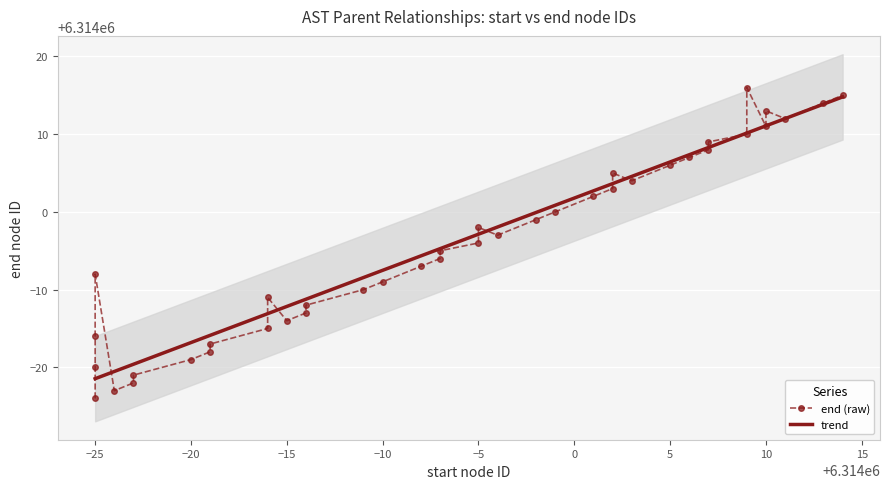

How many values in the trend series are below 6313997?

20